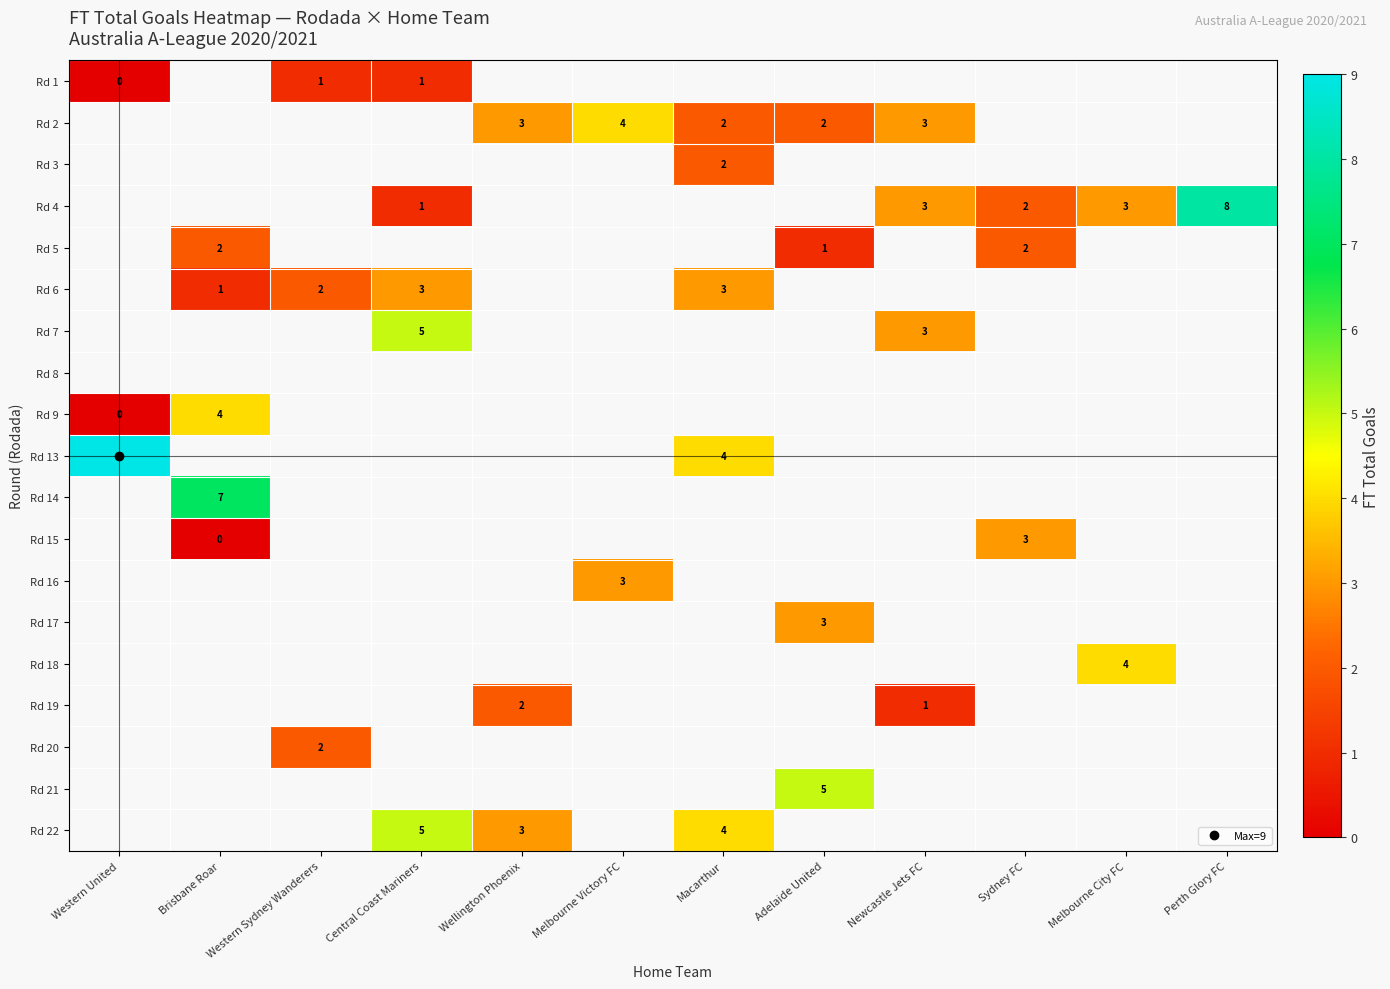

At Perth Glory FC, list the series in order from smallest to largest.

Rd 1, Rd 2, Rd 3, Rd 4, Rd 5, Rd 6, Rd 7, Rd 8, Rd 9, Rd 13, Rd 14, Rd 15, Rd 16, Rd 17, Rd 18, Rd 19, Rd 20, Rd 21, Rd 22